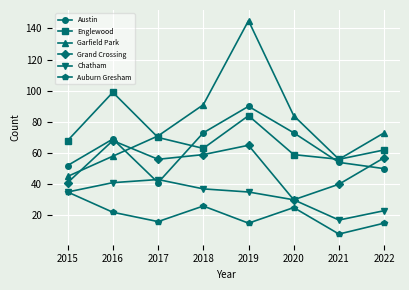

How many intersections are there between Englewood and Austin?

2